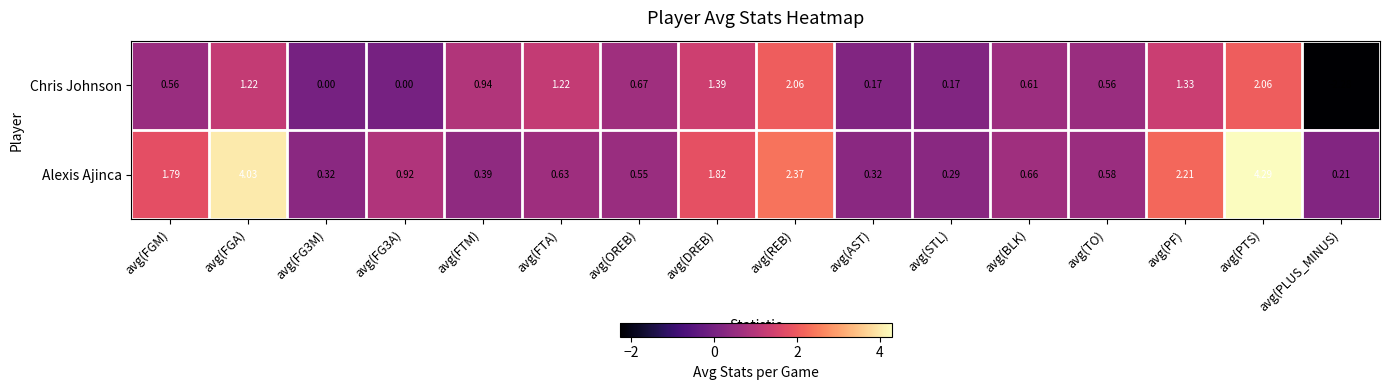

Count the number of categories in the chart.

16